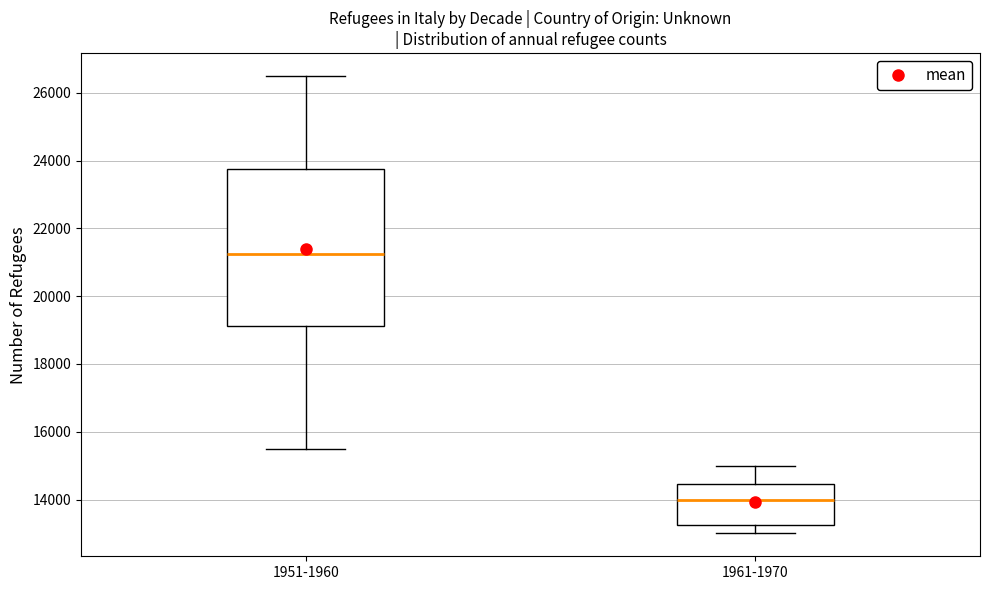

Which box has the highest median line?

1951-1960